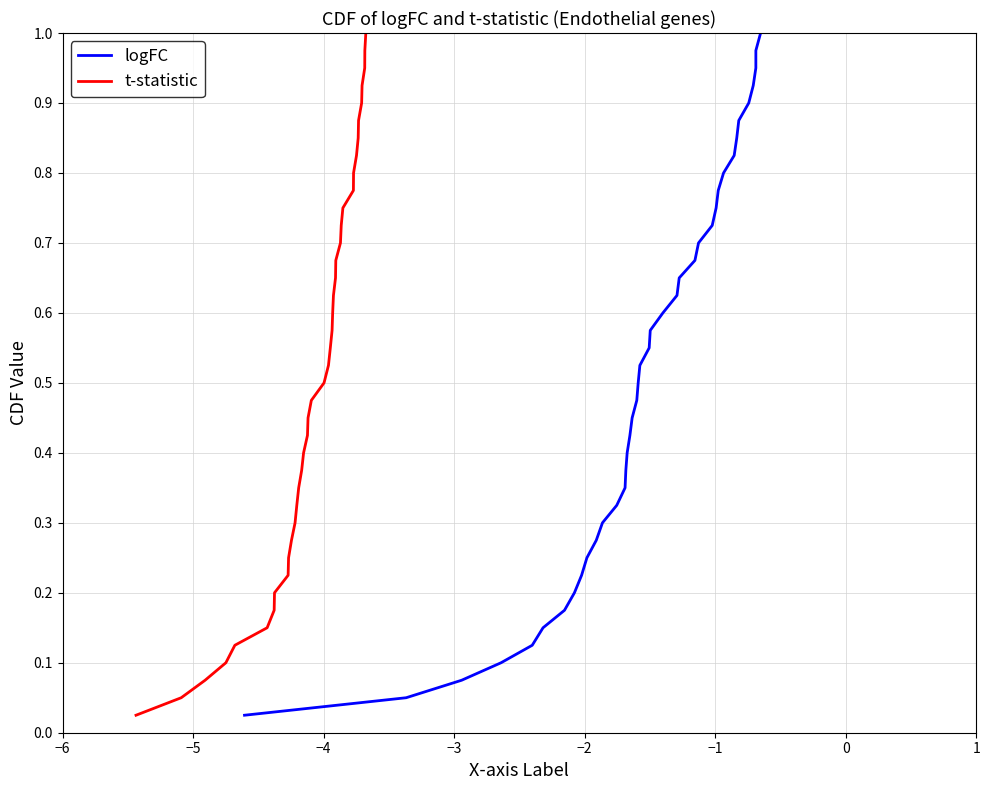

What is the maximum value shown in the chart?

1.0